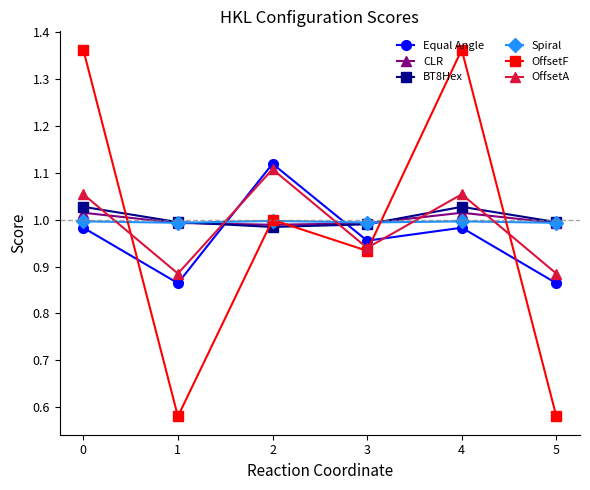

True or false: OffsetA has a value of 1.1 at 0.

True